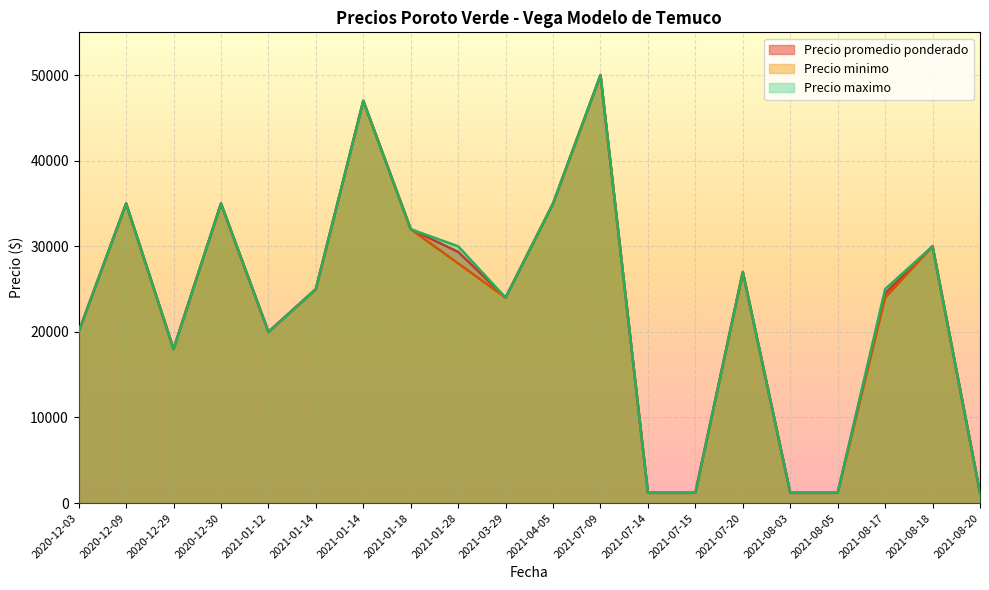

What is the minimum value for Precio minimo?

1200